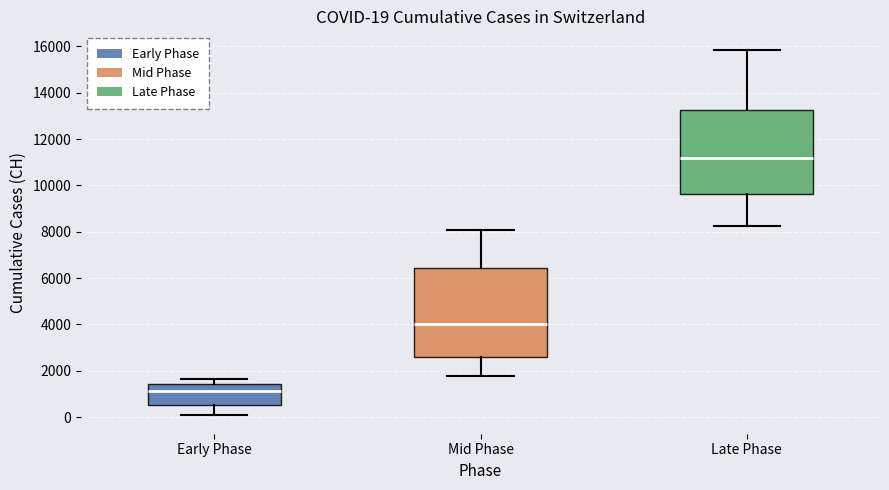

Which box is the tallest, from its lower edge to its upper edge?

Mid Phase